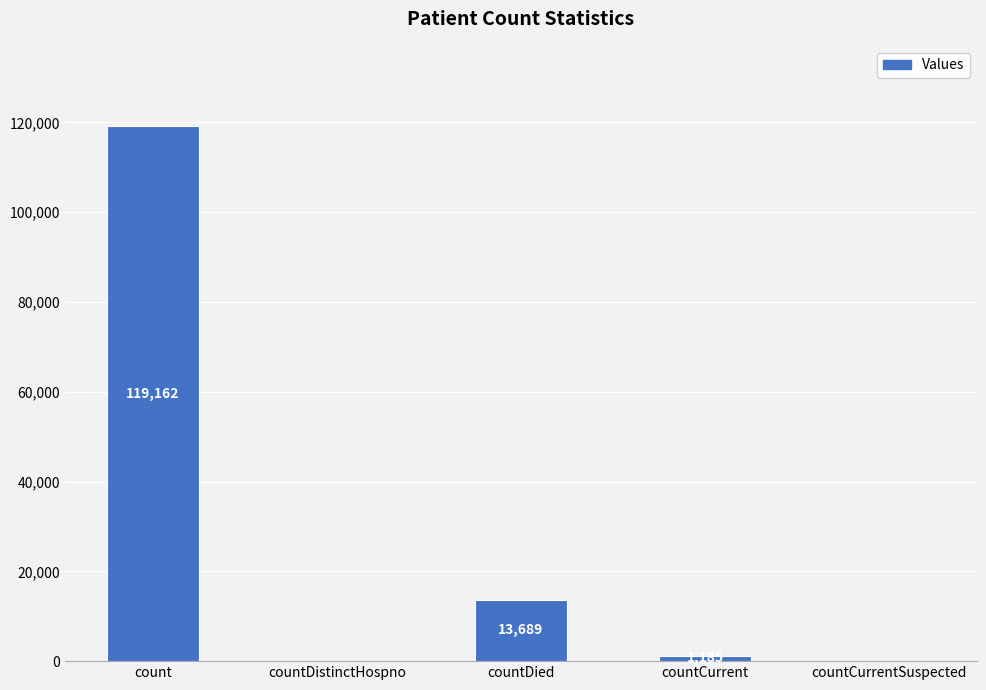

What is the change in value from countDistinctHospno to countDied?

+13689